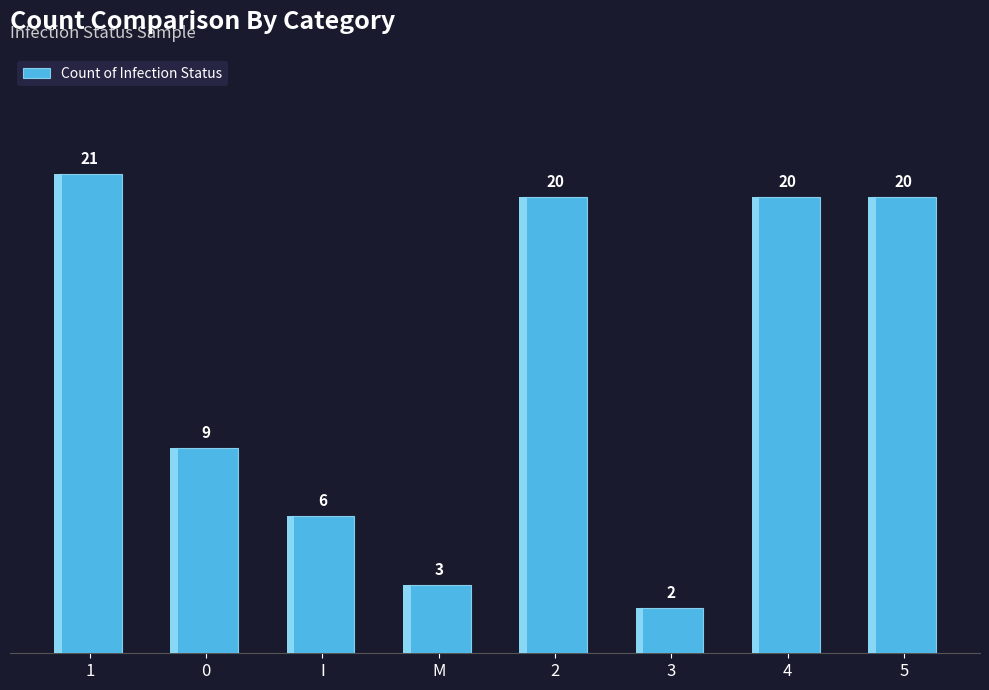

What is the change in value from 0 to 2?

+11